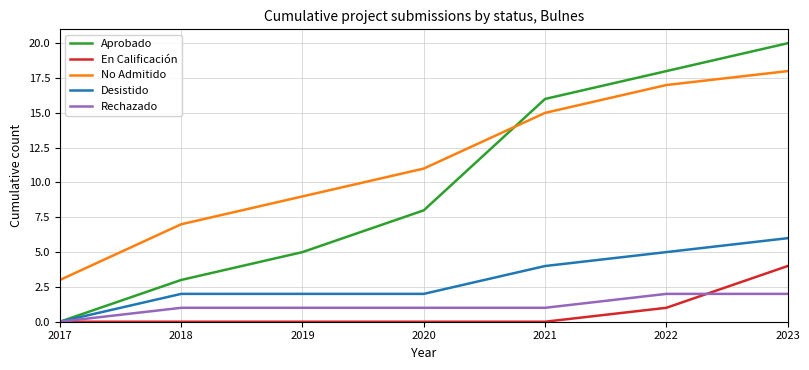

Reading right to left, extract all data points from this chart.

Aprobado: 20	18	16	8	5	3	0
En Calificación: 4	1	0	0	0	0	0
No Admitido: 18	17	15	11	9	7	3
Desistido: 6	5	4	2	2	2	0
Rechazado: 2	2	1	1	1	1	0